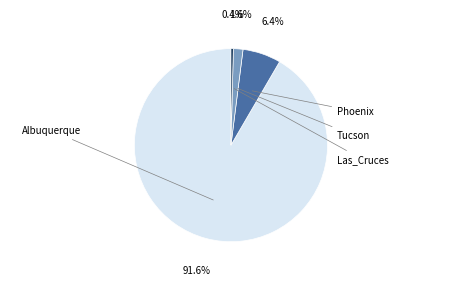

What is the total percentage of Las_Cruces and Tucson?

2.0%